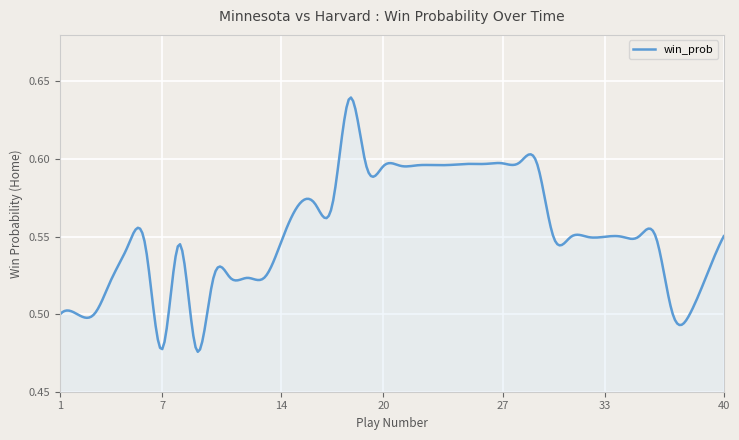

At which category does the data reach its first local peak?

5